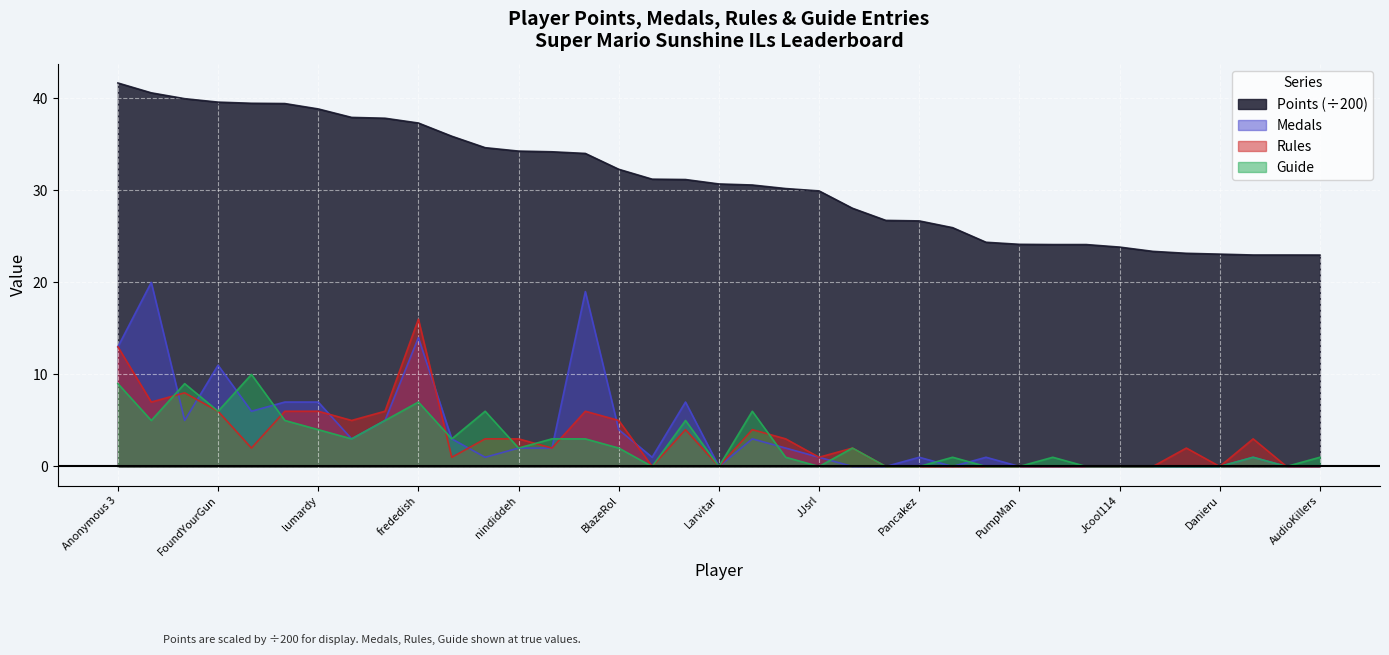

Which series changed the most between Switchmaster64 and Anonymous 10?

Points